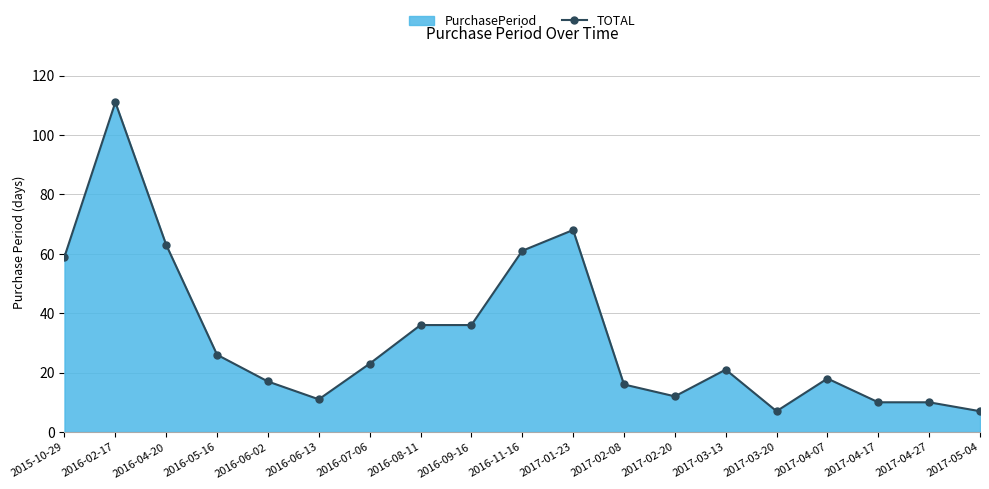

The value at 2017-01-23 is 44. True or false?

False